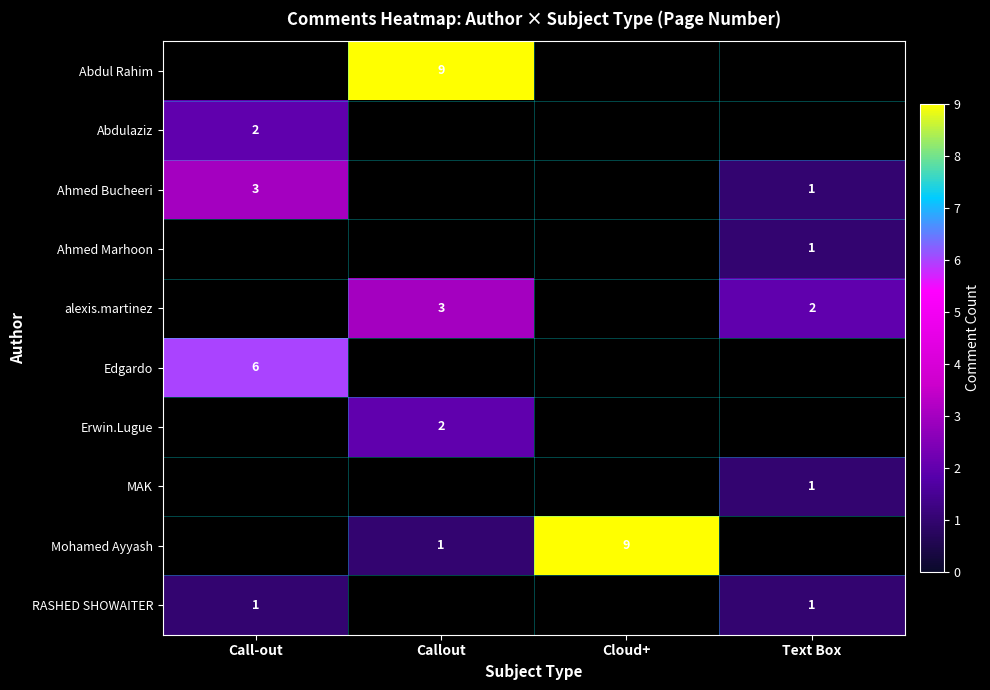

Is it true that alexis.martinez equals 2 at Text Box?

True